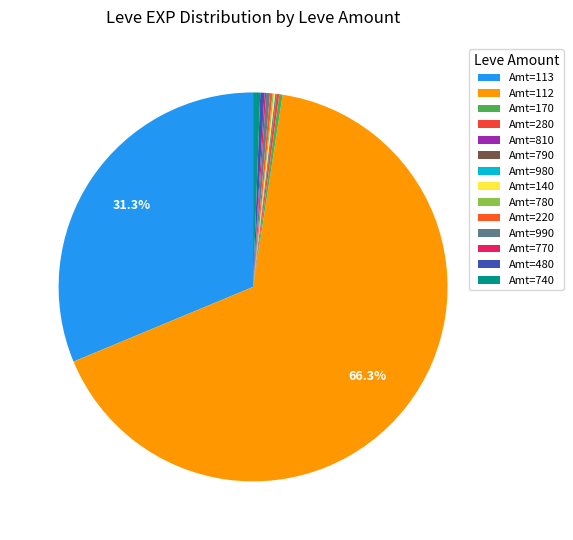

To the nearest percent, what is the average slice percentage?

7%